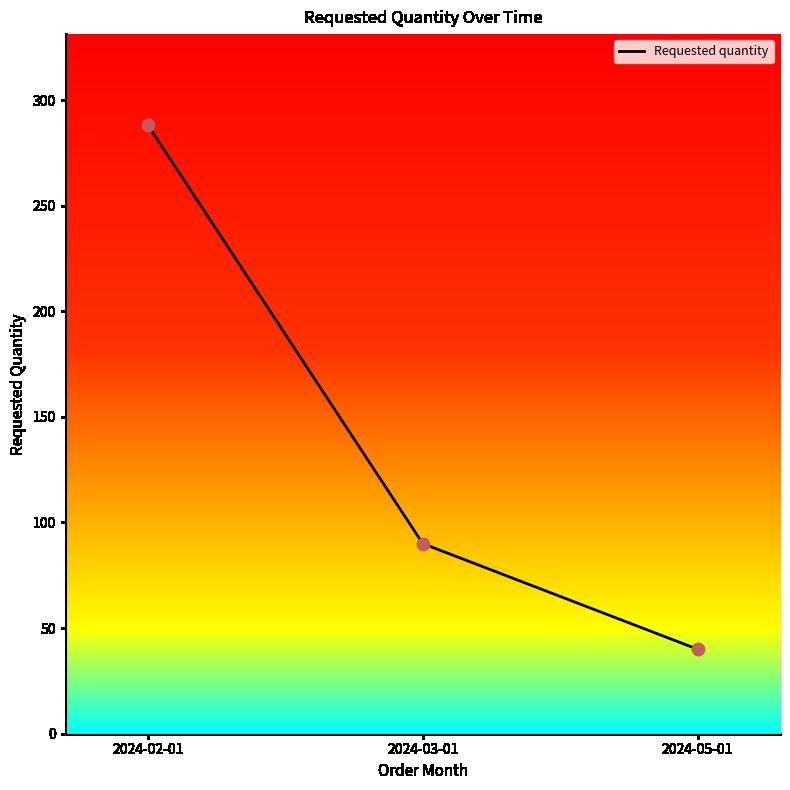

What is the ratio of the value at 2024-02-01 to the value at 2024-05-01?

7.2